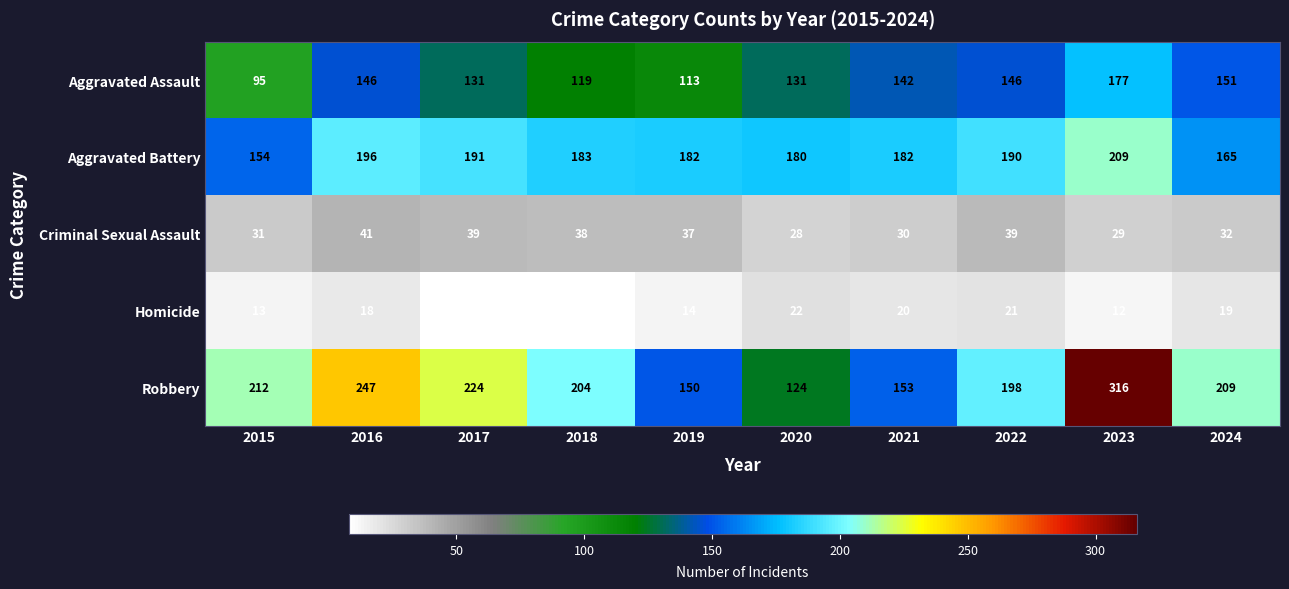

Read the Criminal Sexual Assault value at 2015.

31